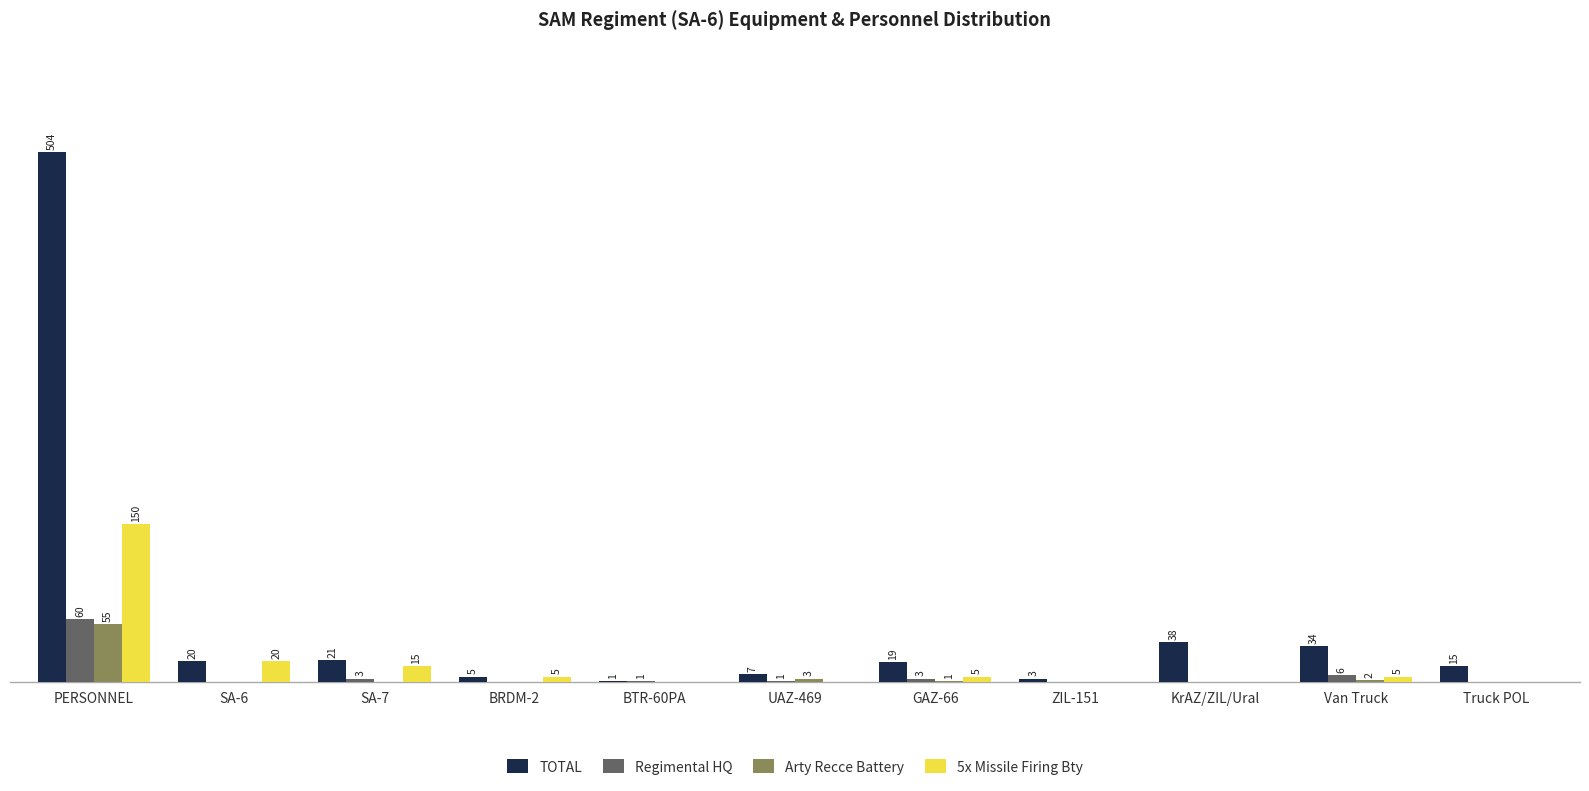

Which series has the largest total across all categories?

TOTAL